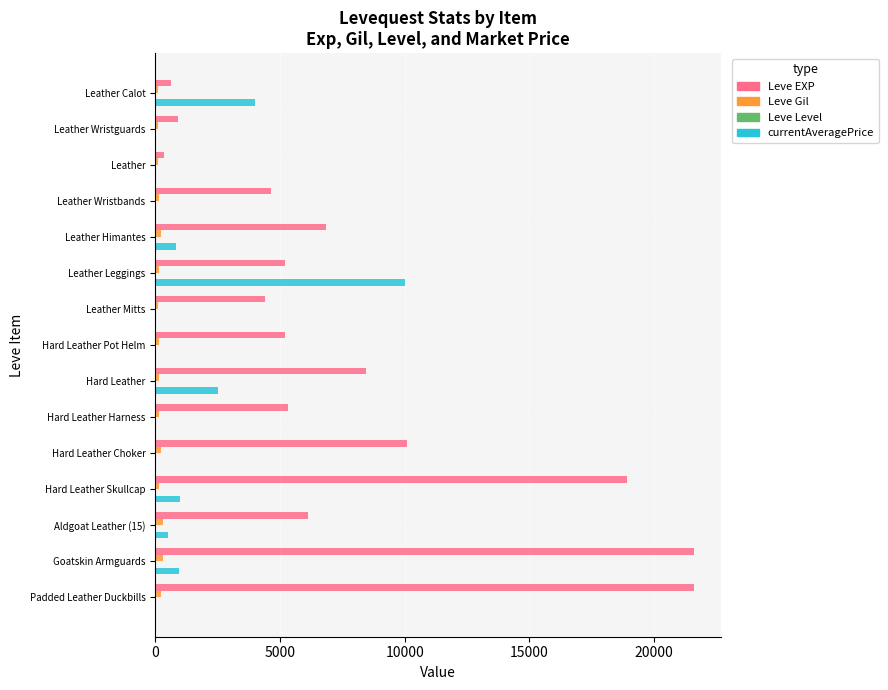

The Leve EXP series shows 6840 at Leather Himantes. True or false?

True